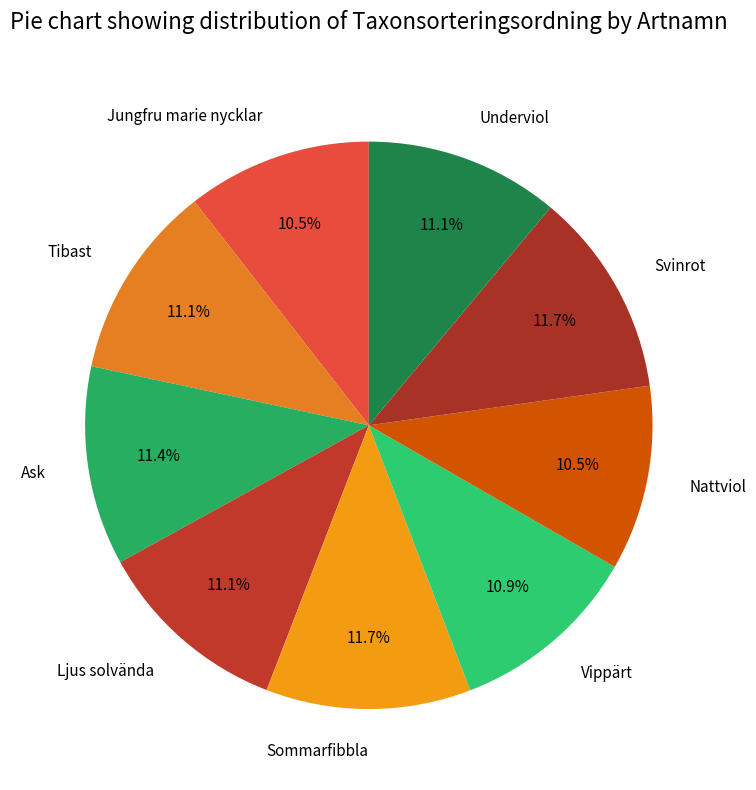

To the nearest percent, what is the difference between the Tibast and Svinrot slice percentages?

1%